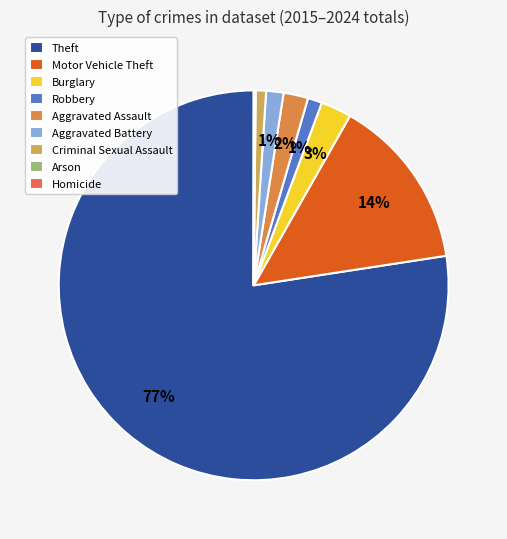

To the nearest percent, what is the average slice percentage?

11%